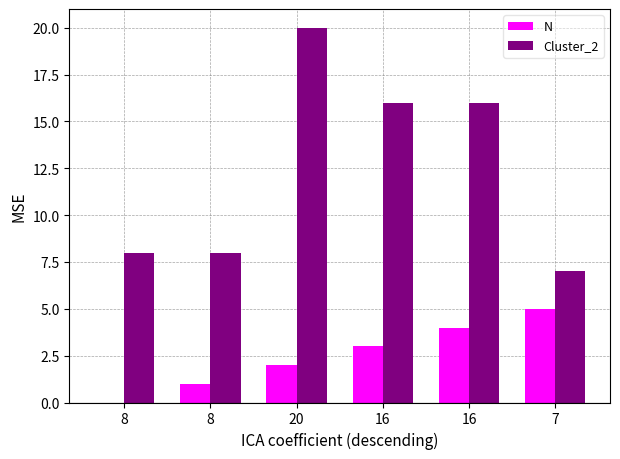

Which category has the highest value across all series?

20